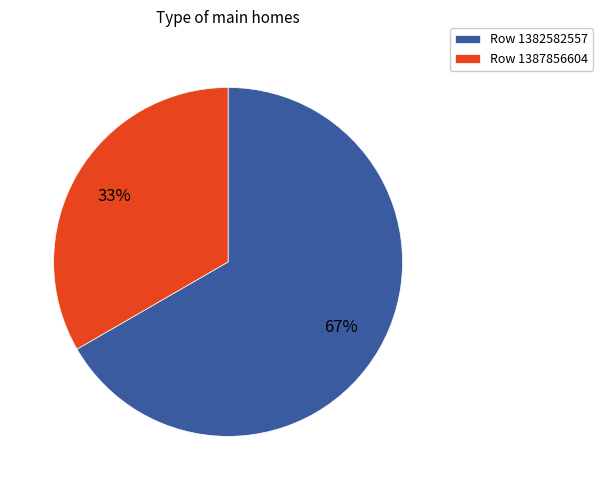

Rank the categories by value from lowest to highest.

Row 1387856604, Row 1382582557